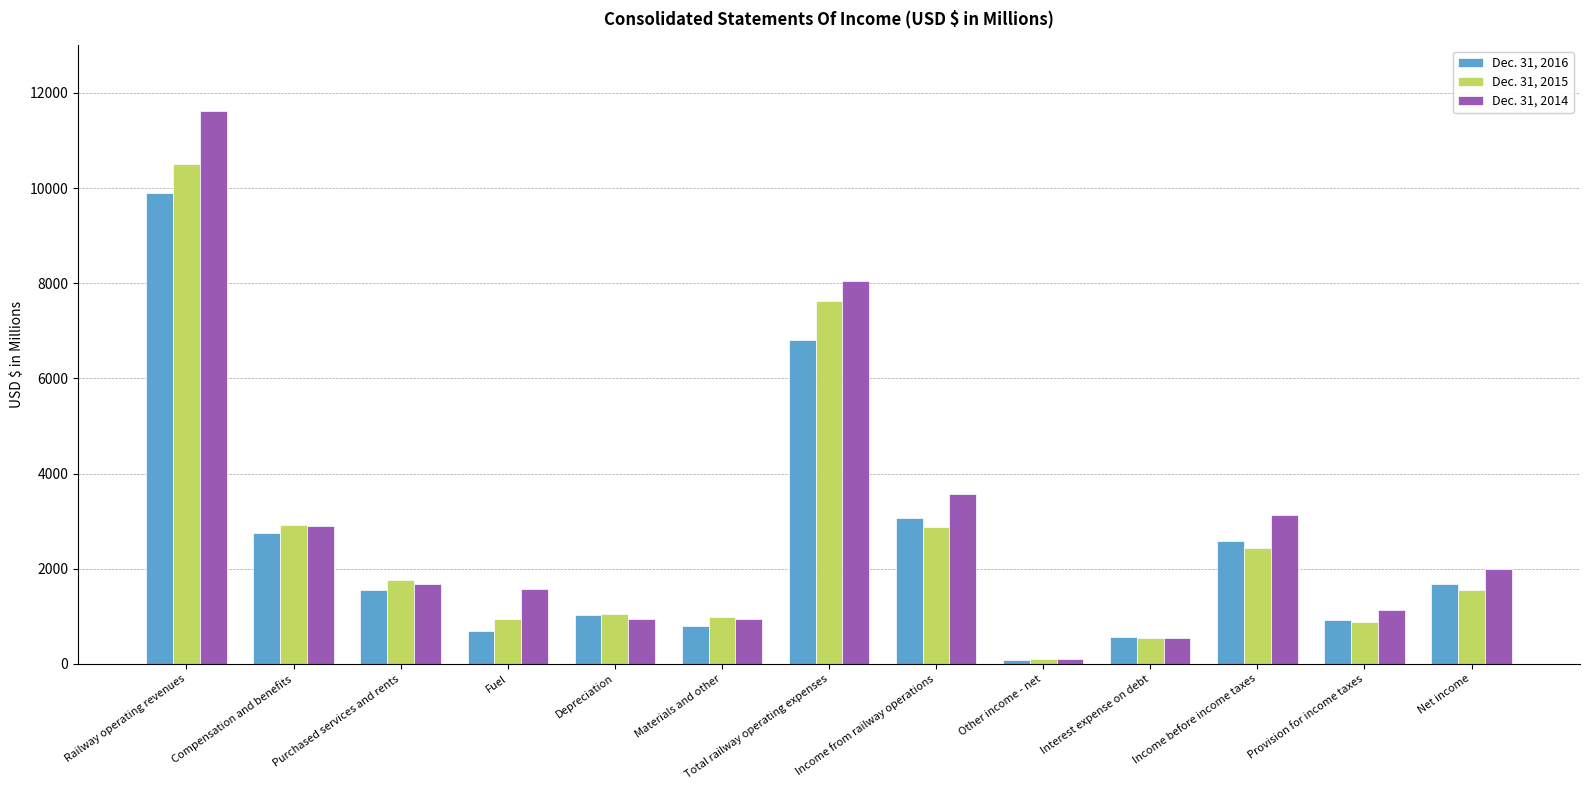

Which series has the largest range (max minus min)?

Dec. 31, 2014